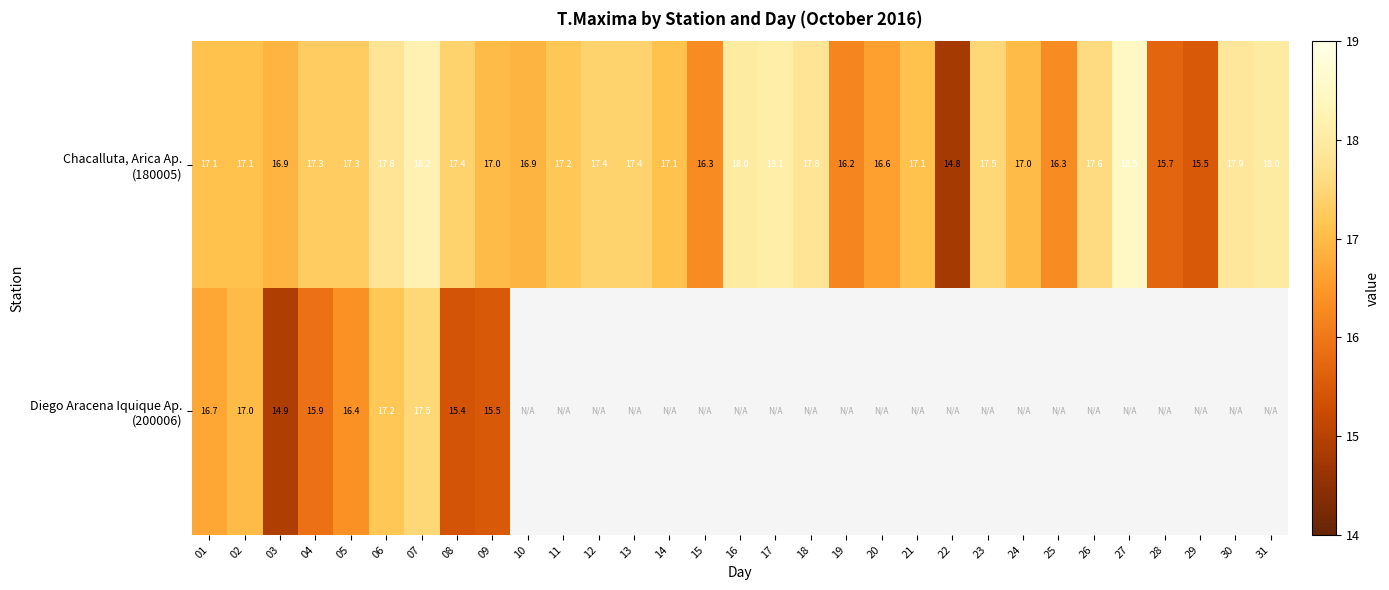

How many categories are shown in the chart?

31